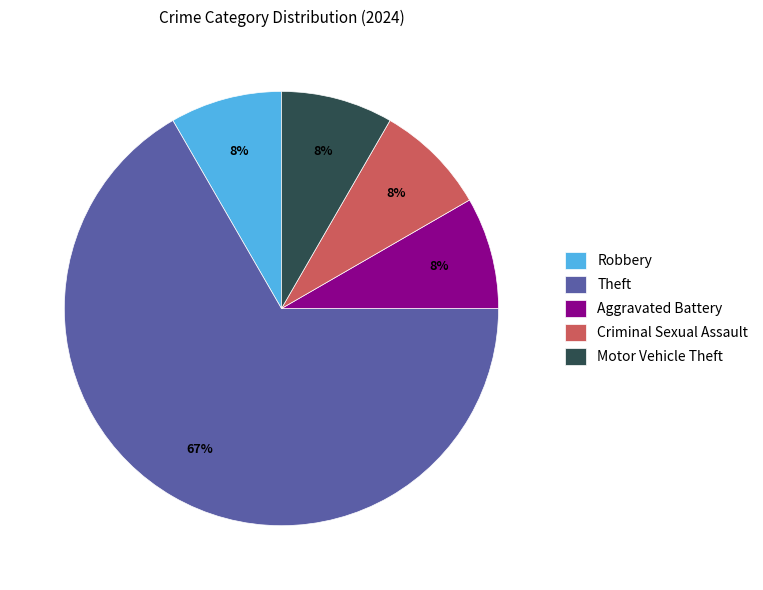

Is there any slice that represents more than half of the pie?

Yes